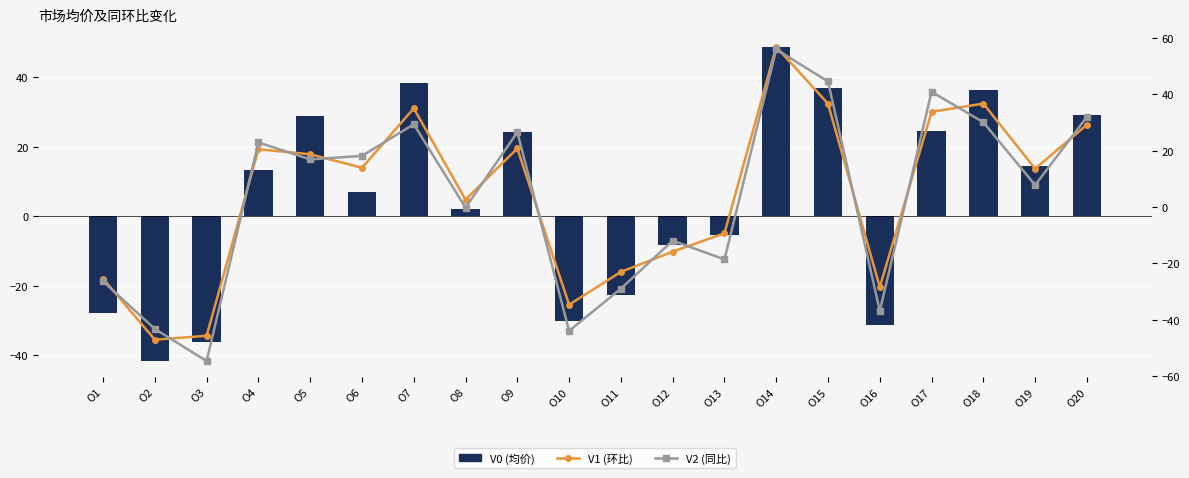

At which category does the chart reach its peak across all series?

O14